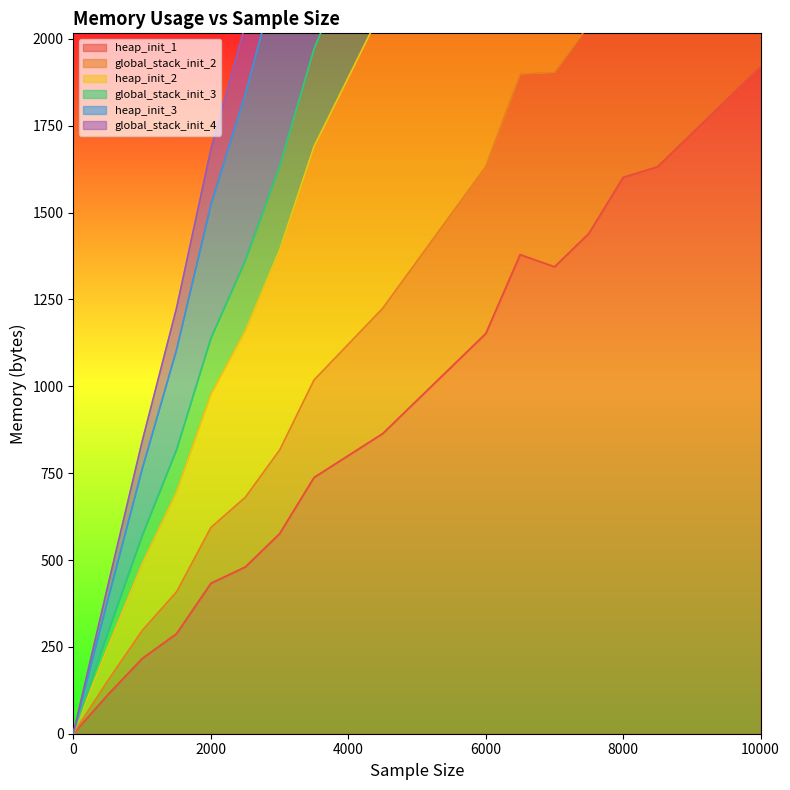

True or false: heap_init_3 and heap_init_2 cross at least once.

False